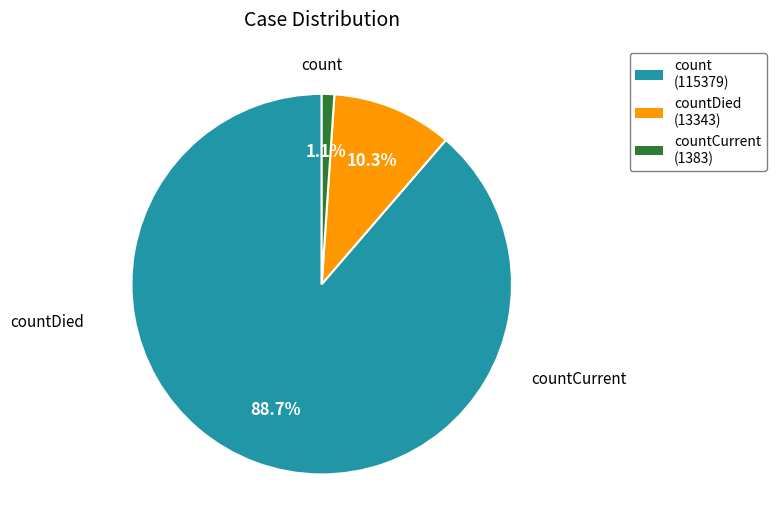

What is the largest slice in the pie chart?

count (115379)